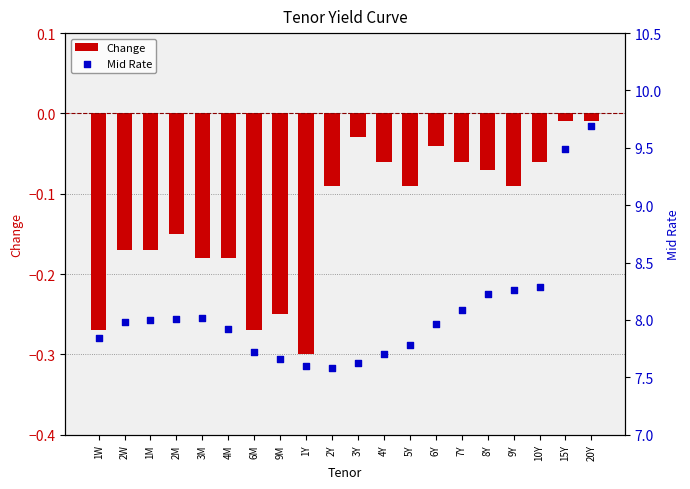

At which category is the sum across all series the highest?

20Y